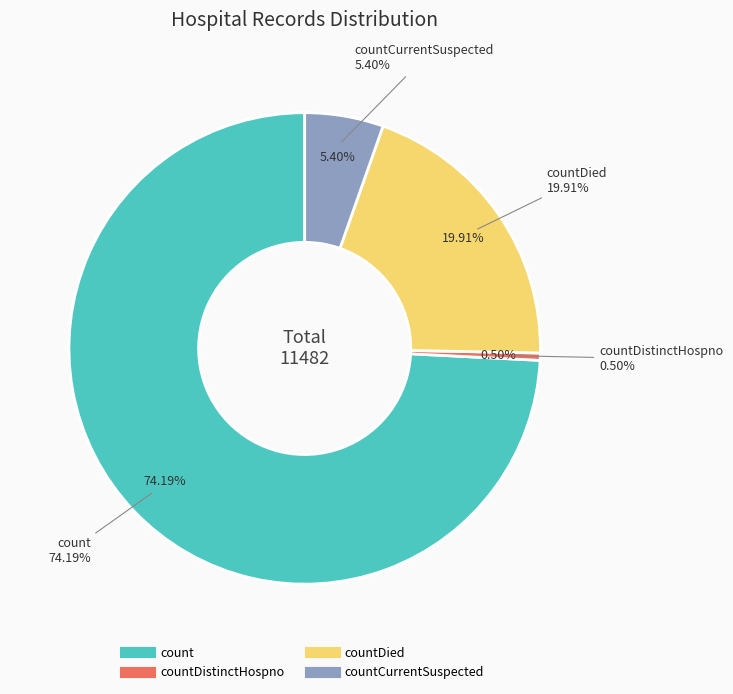

How many slices are in this pie chart?

4